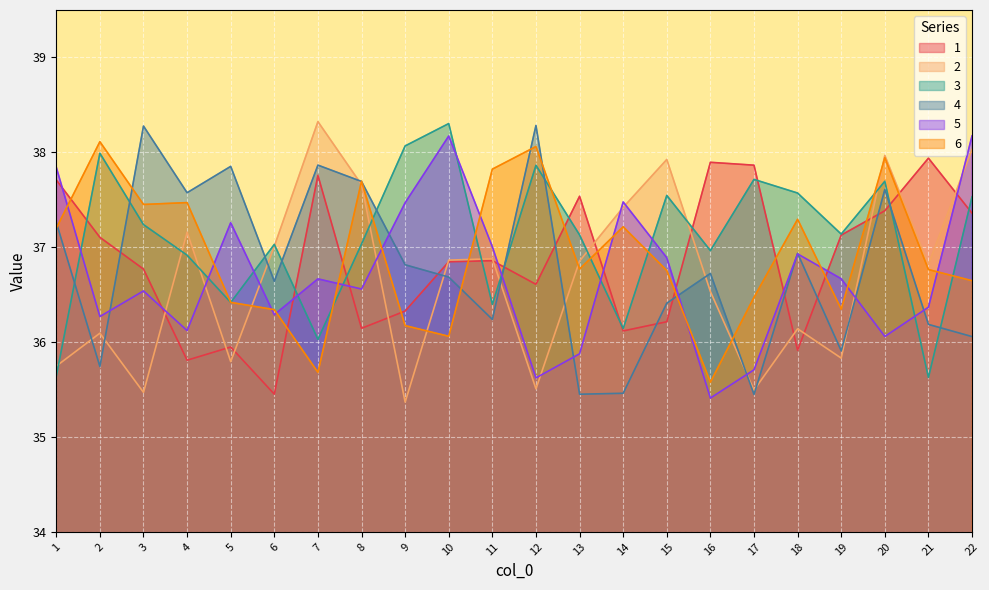

How many interior local peaks does the 3 series have?

7